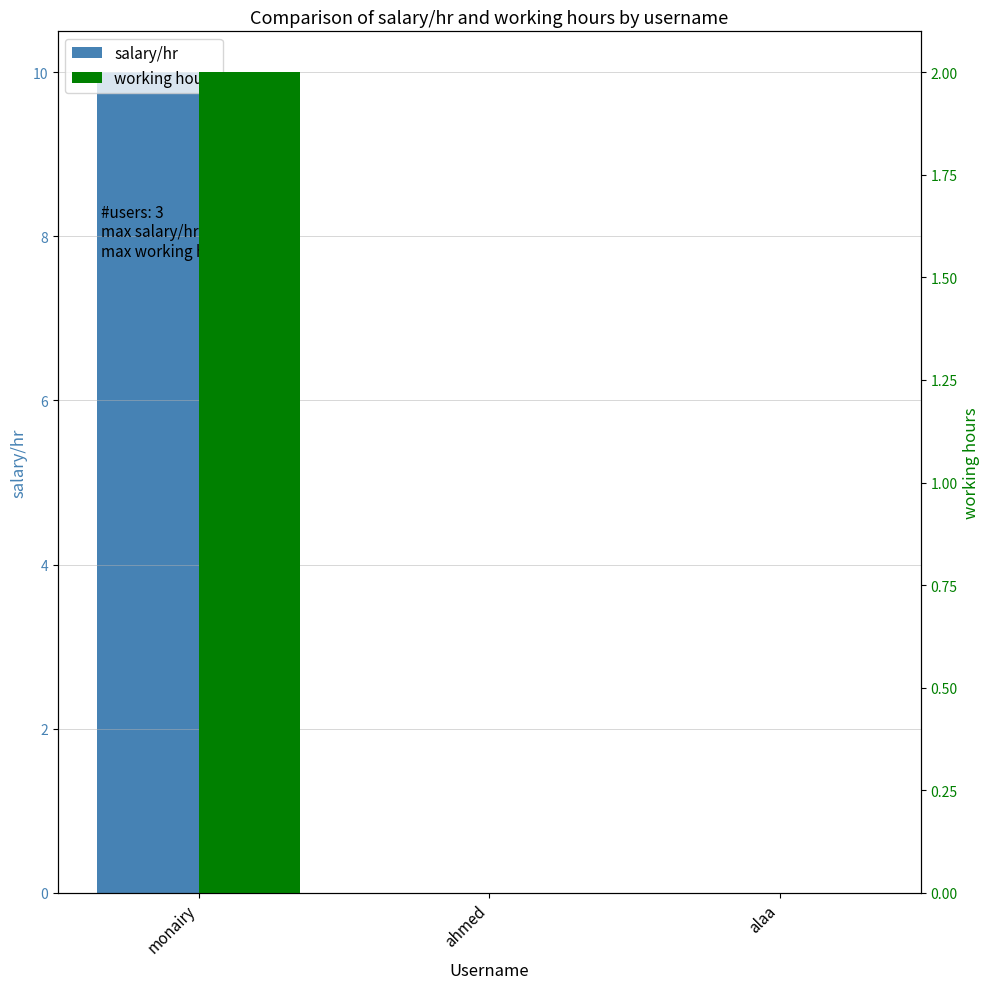

Which category has the lowest value in the salary/hr series?

ahmed